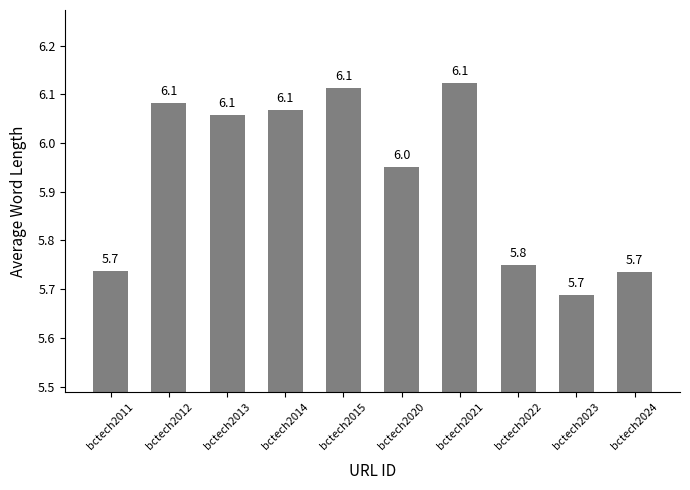

The value at bctech2021 is 3.2. True or false?

False